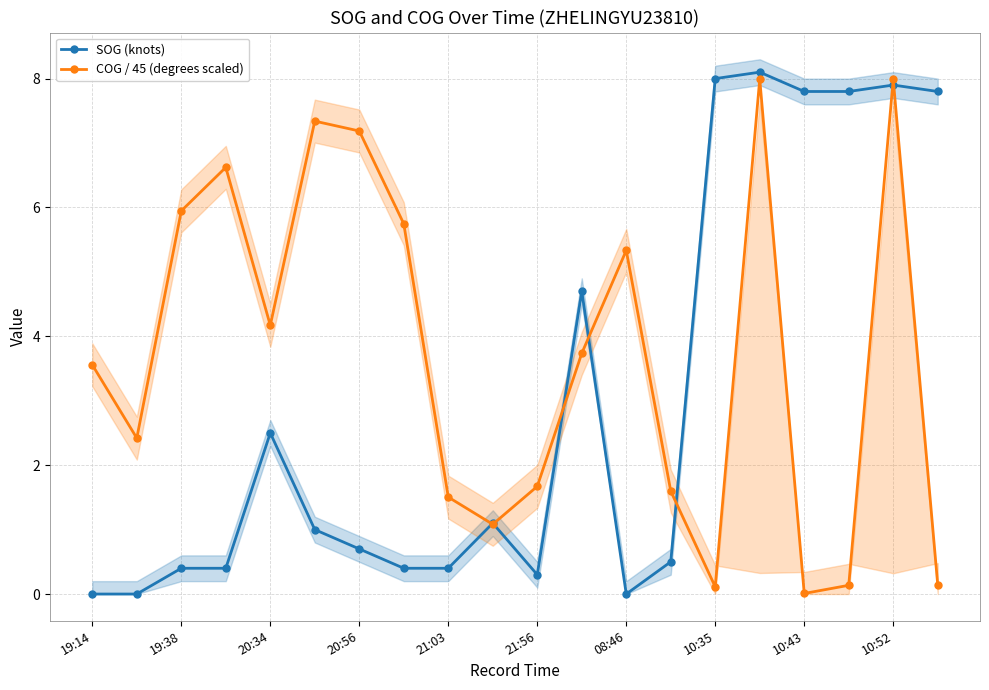

Is it true that COG / 45 (degrees scaled) equals 0.8 at 21:56?

False